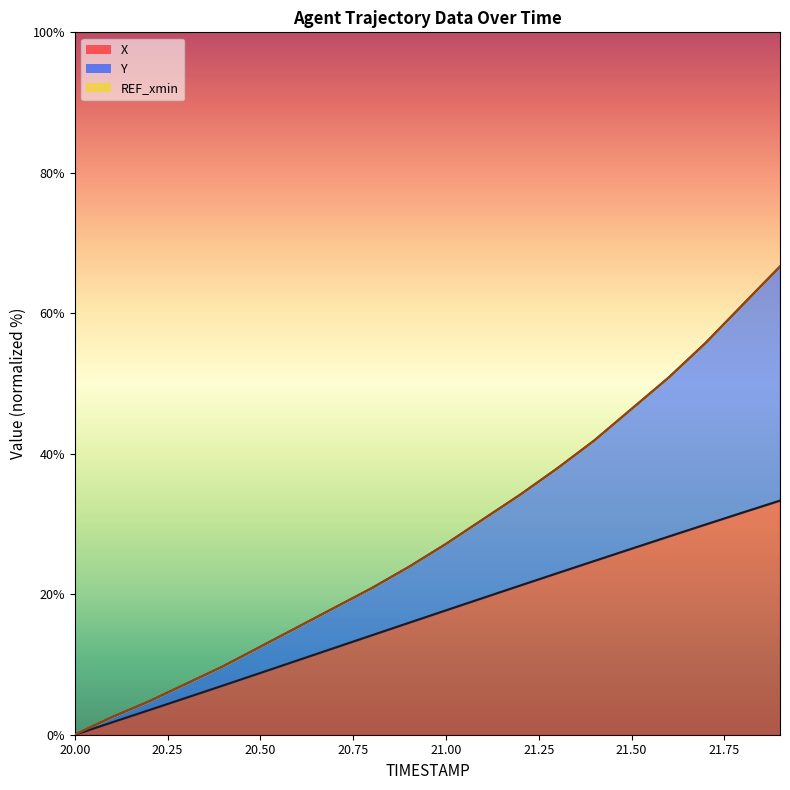

True or false: X has more than 1 points higher than both neighbors.

False